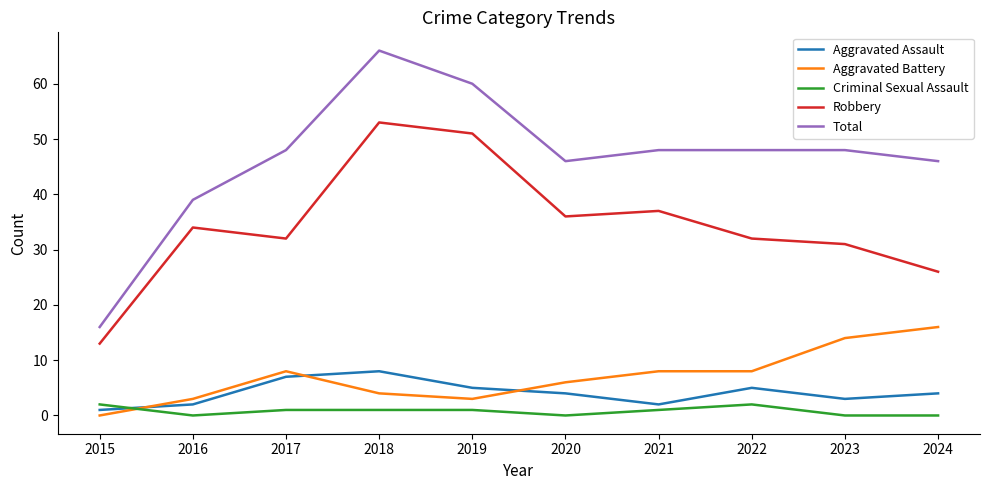

Read the Aggravated Battery value at 2016.

3